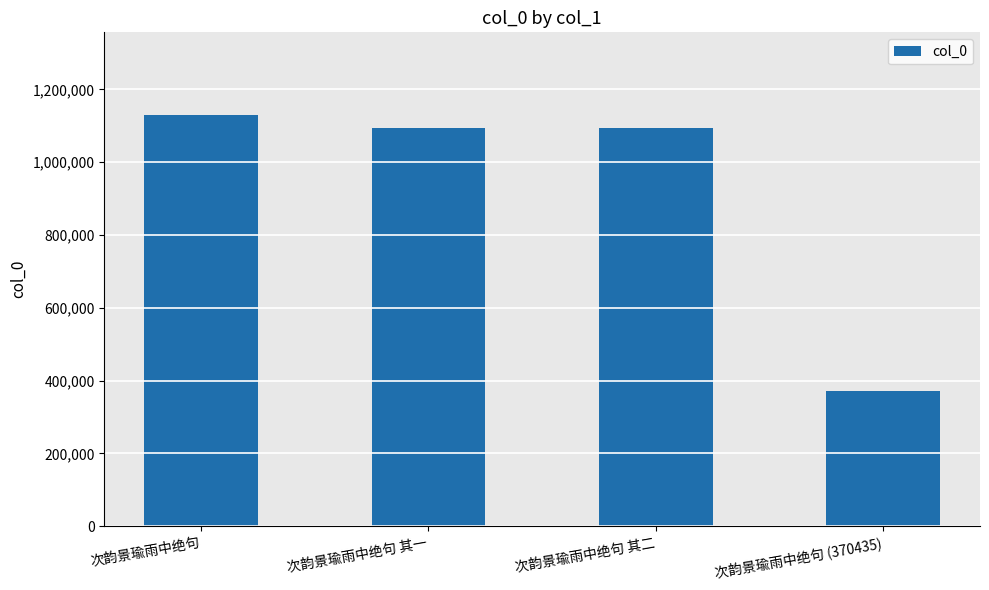

Which has a higher value, 次韵景瑜雨中绝句 or 次韵景瑜雨中绝句 其一?

次韵景瑜雨中绝句